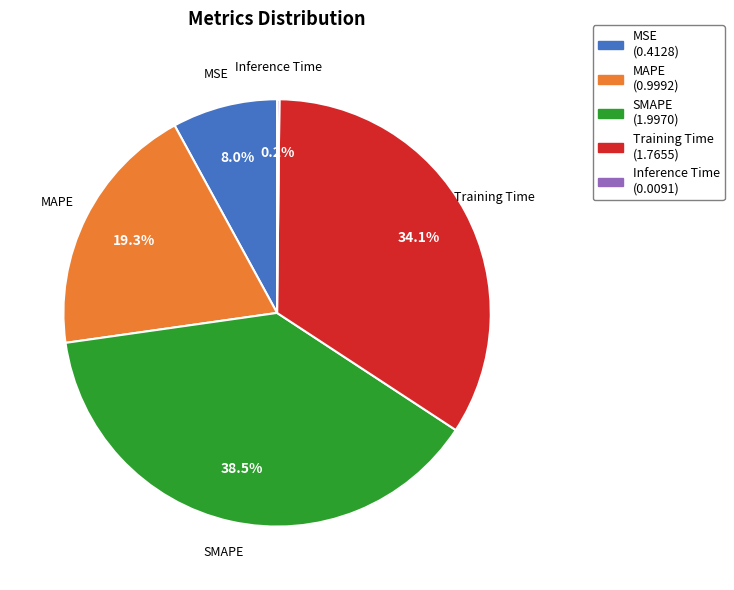

Is there a majority slice in this chart?

No